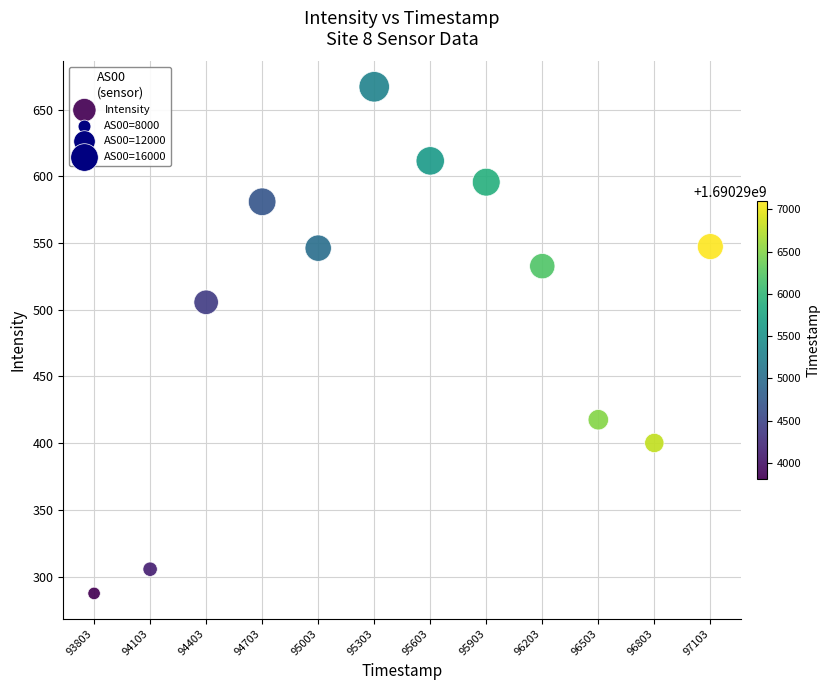

What Y value in the scatter plot is closest to 477?

505.6